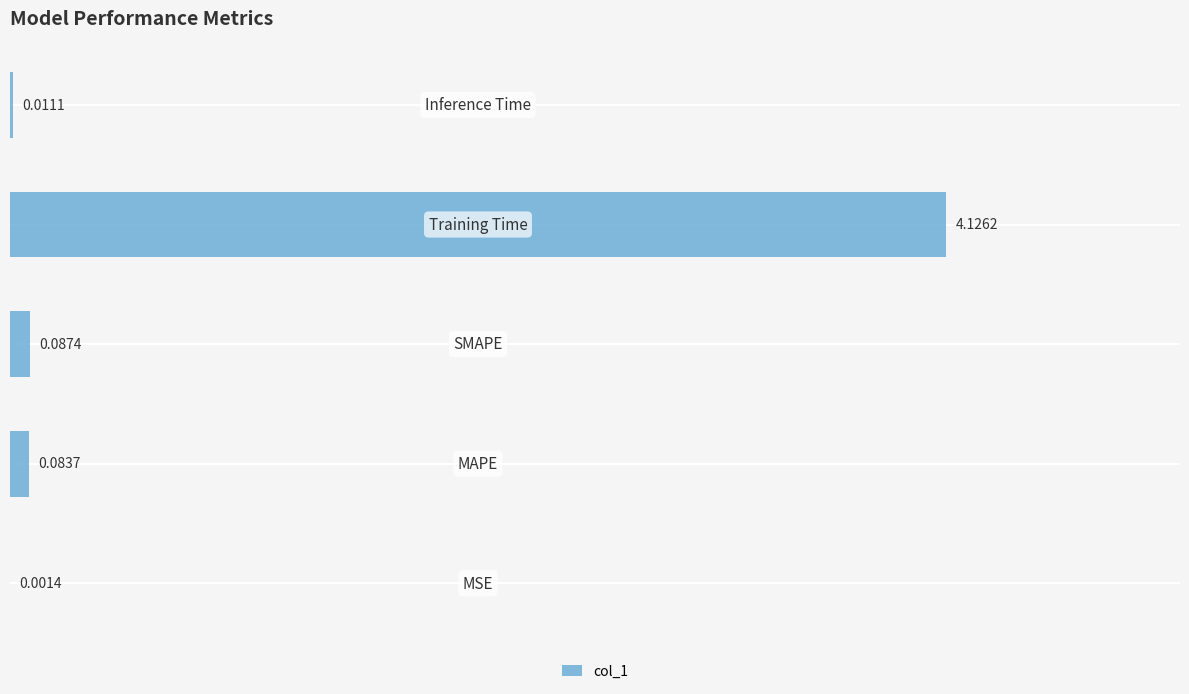

How many distinct data groups are displayed?

1